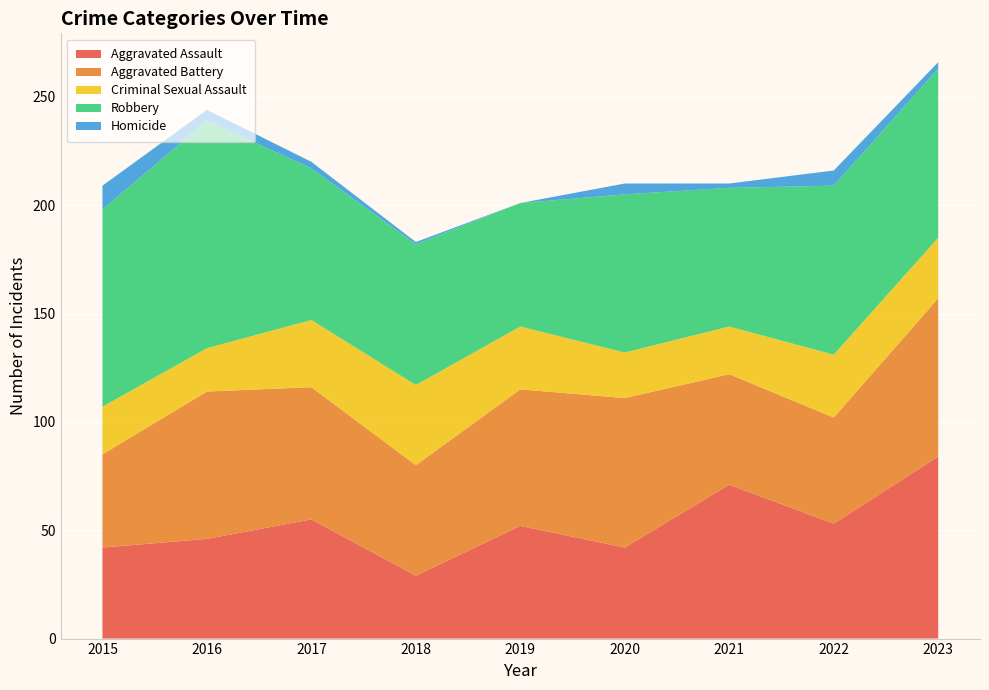

Reading left to right, list all the values displayed in this chart.

Aggravated Assault: 2015=42	2016=46	2017=55	2018=29	2019=52	2020=42	2021=71	2022=53	2023=84
Aggravated Battery: 2015=43	2016=68	2017=61	2018=51	2019=63	2020=69	2021=51	2022=49	2023=73
Criminal Sexual Assault: 2015=22	2016=20	2017=31	2018=37	2019=29	2020=21	2021=22	2022=29	2023=28
Robbery: 2015=91	2016=105	2017=70	2018=65	2019=57	2020=73	2021=64	2022=78	2023=78
Homicide: 2015=11	2016=5	2017=3	2018=1	2019=0	2020=5	2021=2	2022=7	2023=3